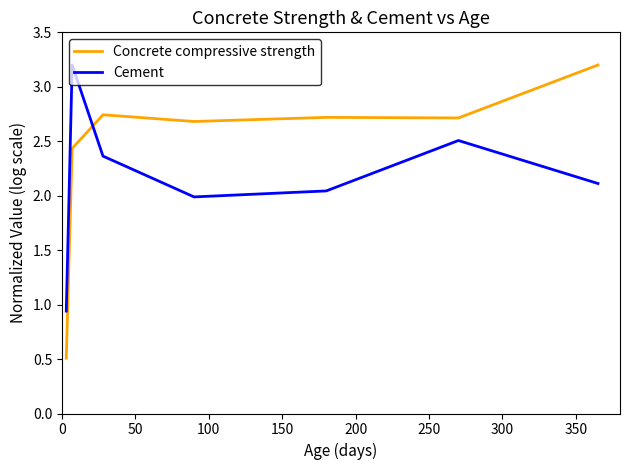

How many times do Cement and Concrete compressive strength cross each other?

1